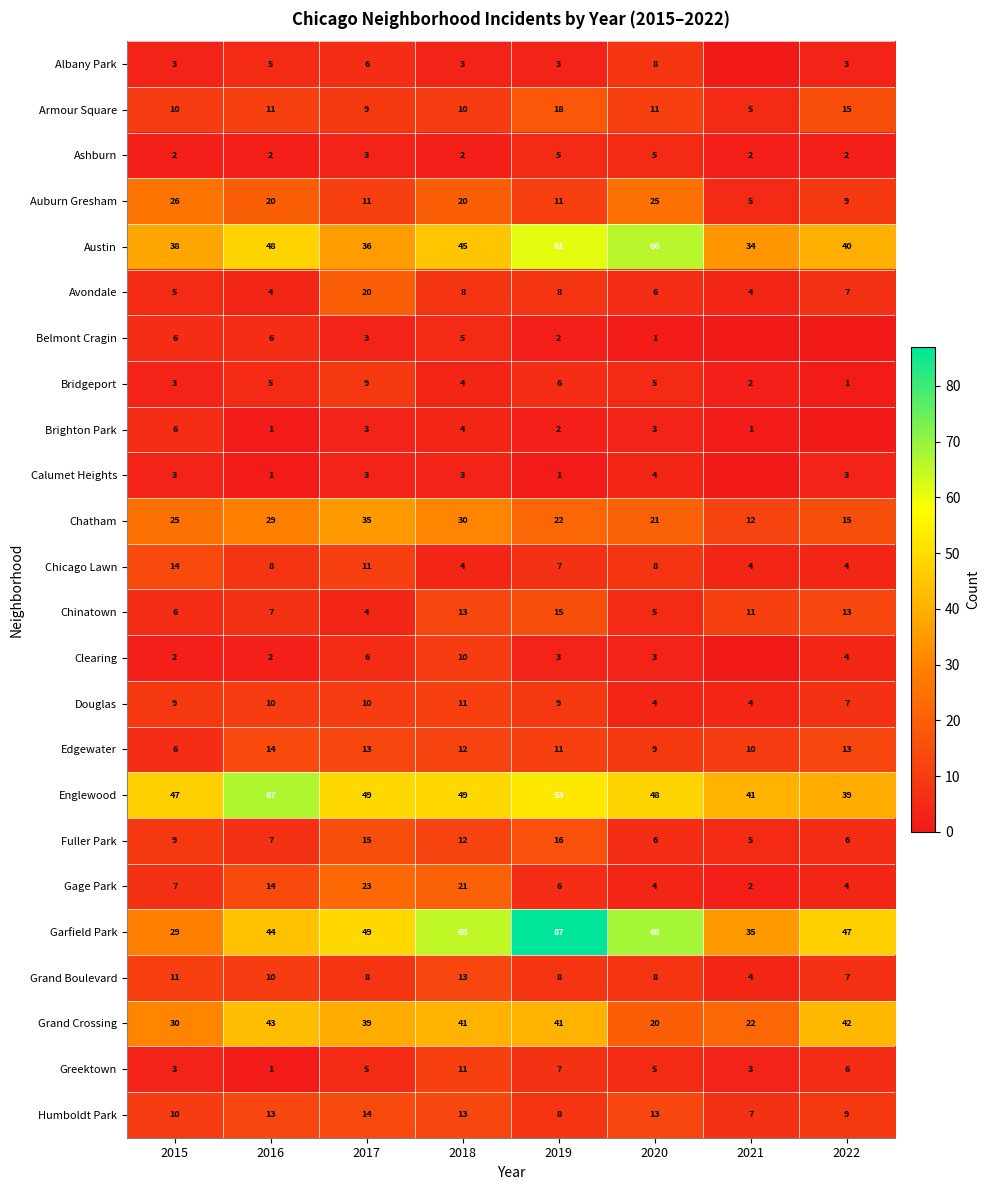

What is the difference between the Gage Park values at 2016 and 2019?

8